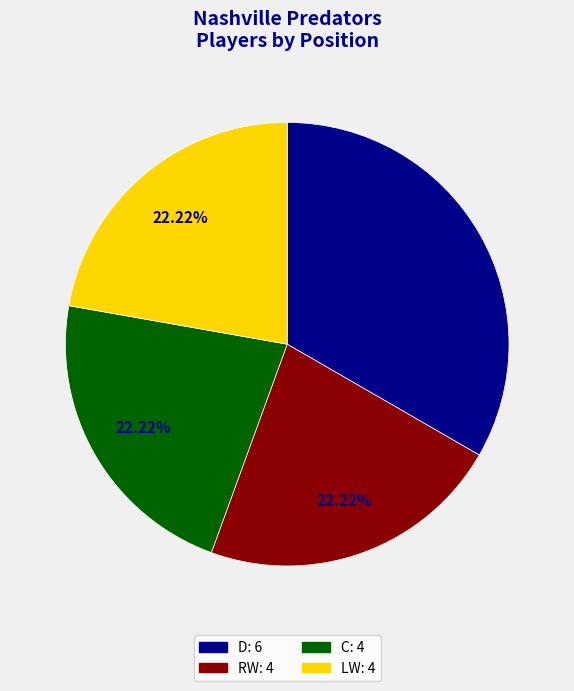

Combined, what portion of the pie is D and C?

55.6%